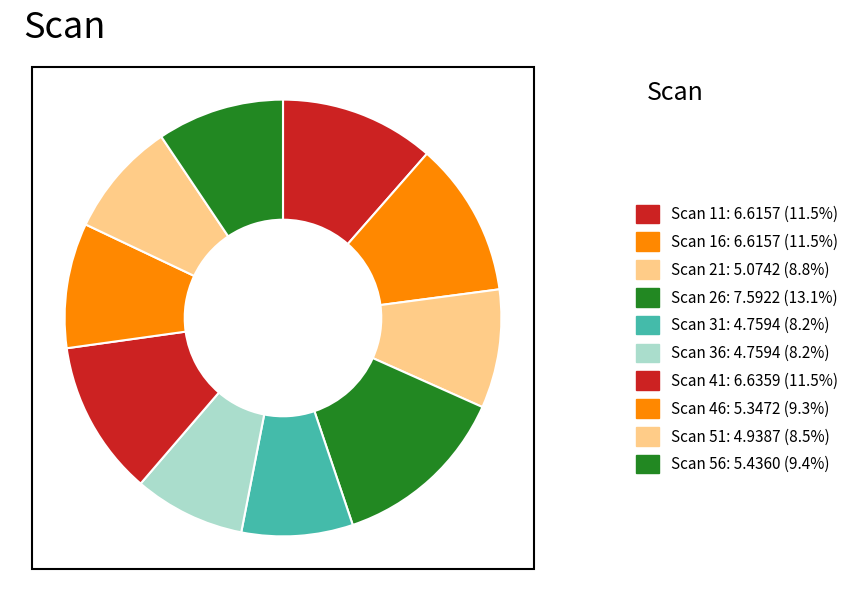

How many segments does this pie chart have?

10